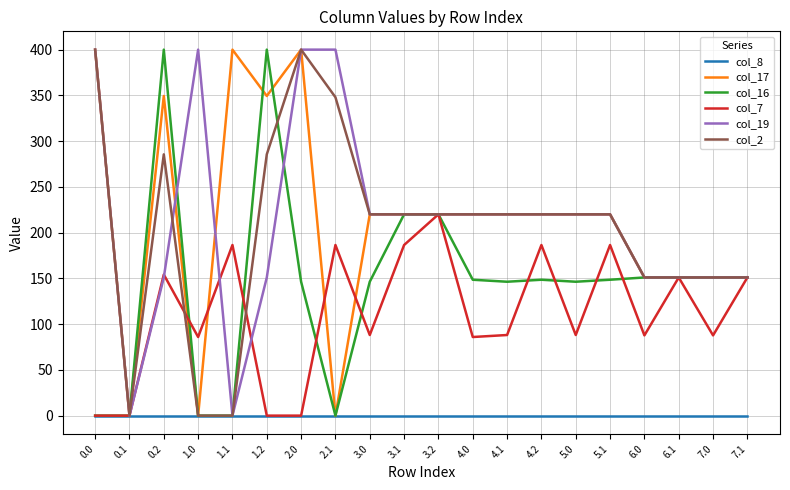

What is the difference between the highest and lowest values at 0.0?

400.0